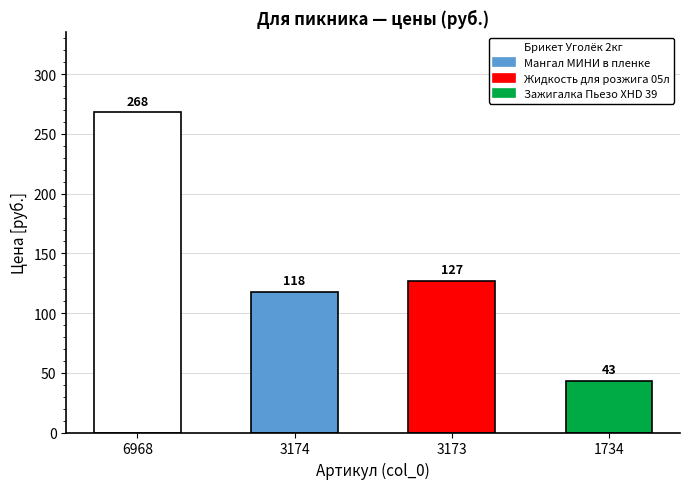

True or false: the data shows 268 at 6968.

True